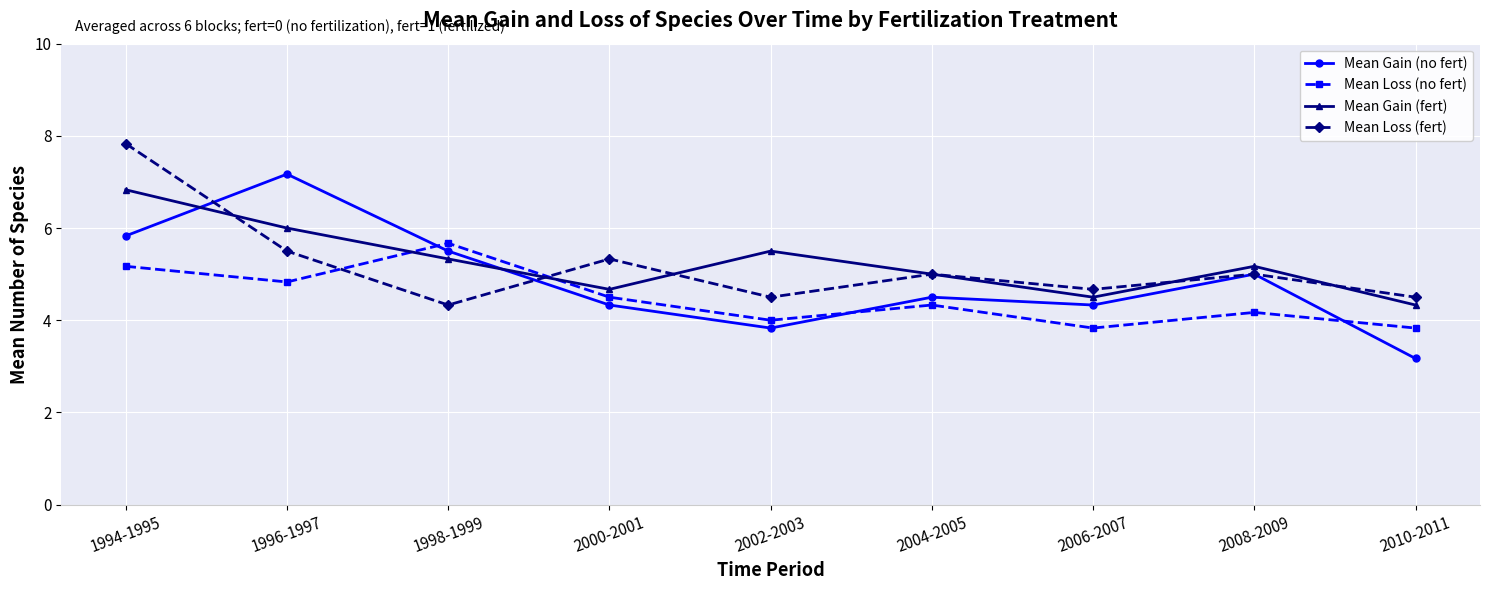

Where do Mean Gain (no fert) and Mean Loss (fert) first cross each other?

1994-1995 and 1996-1997